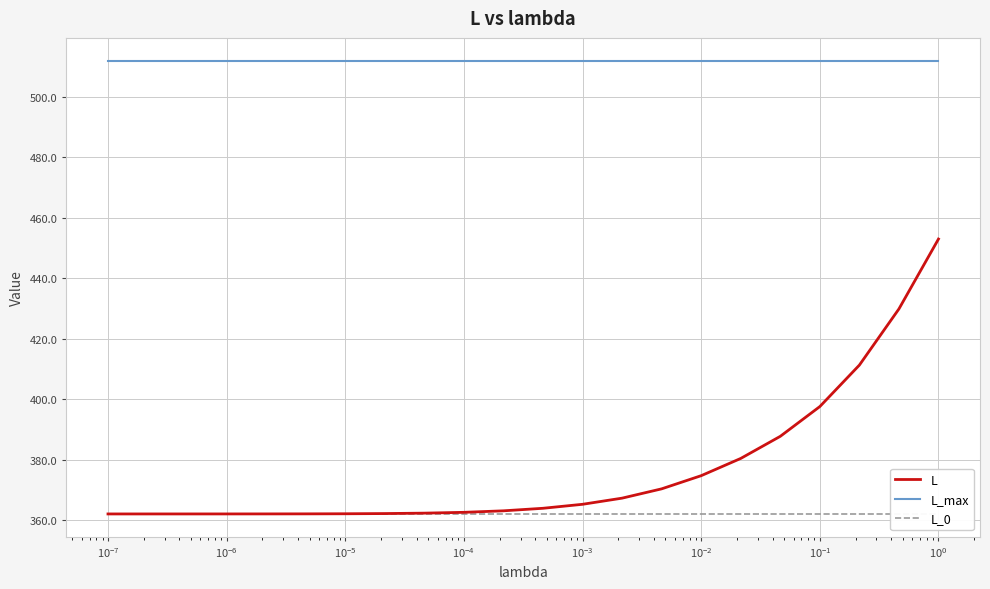

What is the average value of the L_max series?

512.0